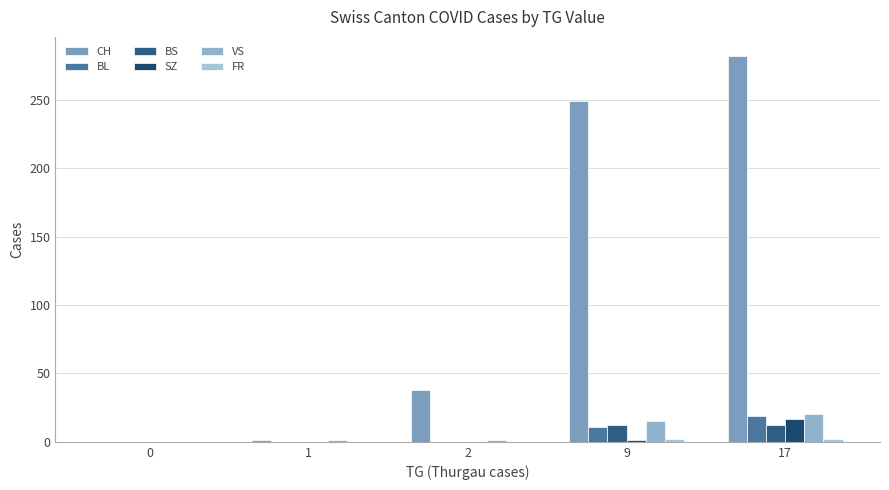

The CH series shows 1 at 1. True or false?

True